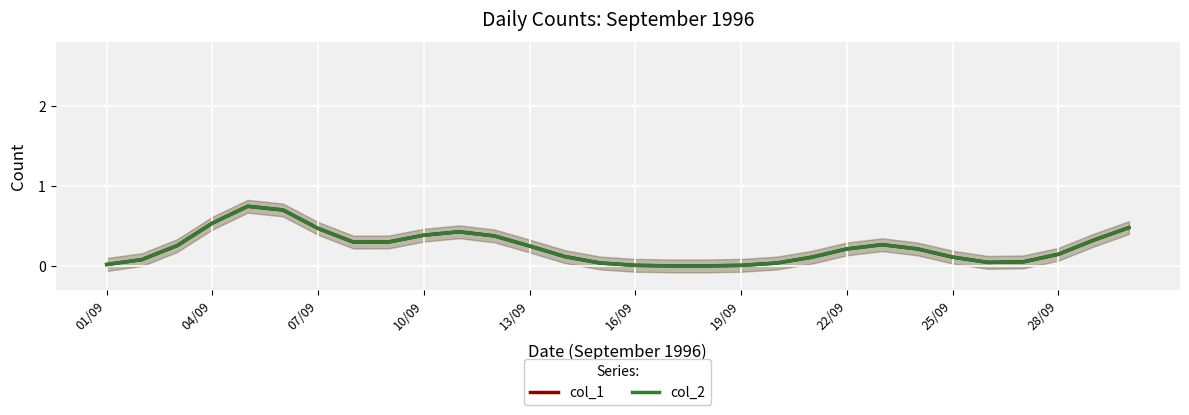

What is the difference between the second highest and second lowest values in the col_1 series?

0.7